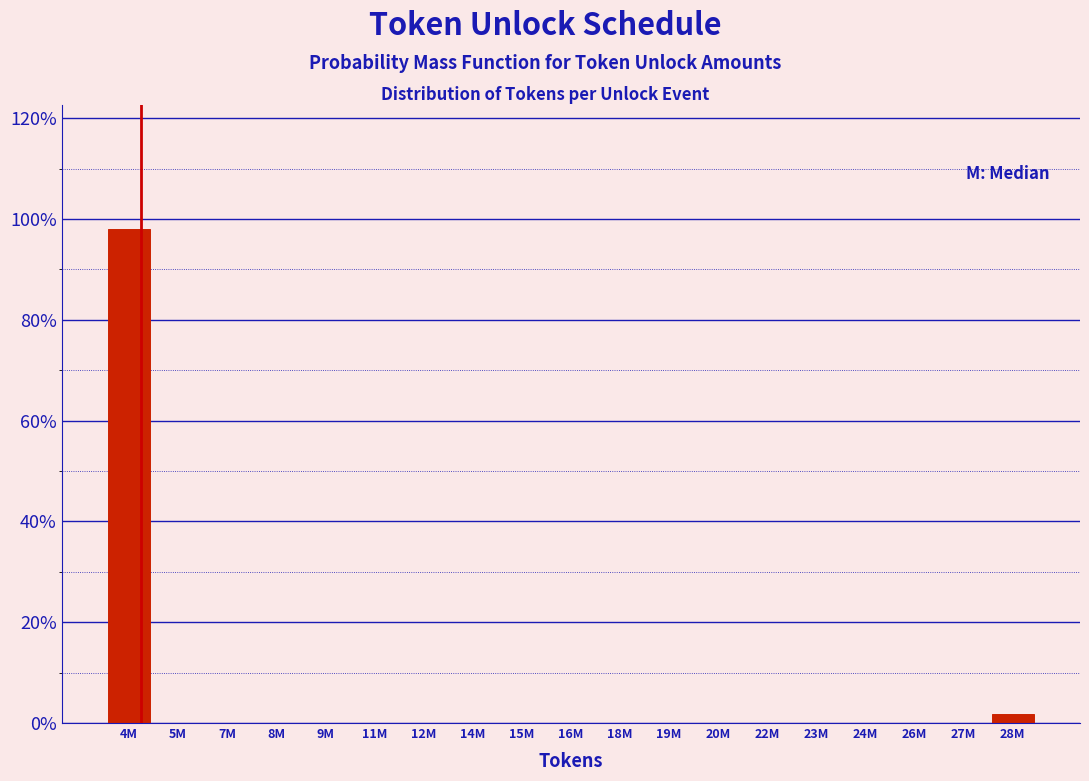

Are the bars horizontal?

No